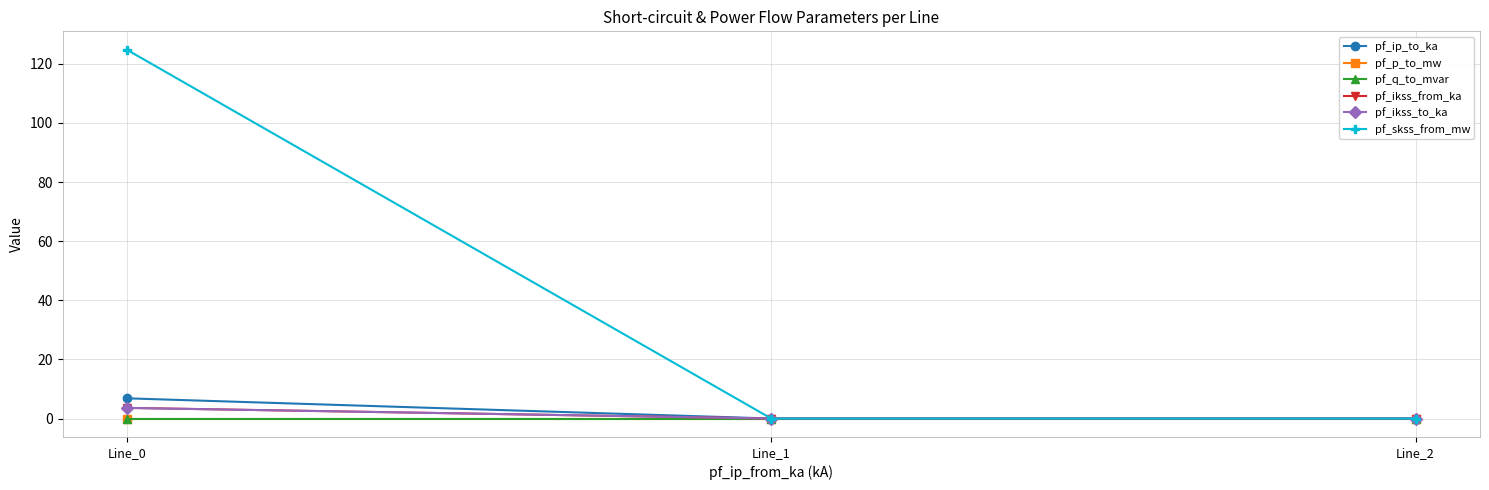

At which label does pf_ikss_from_ka reach its minimum?

Line_1